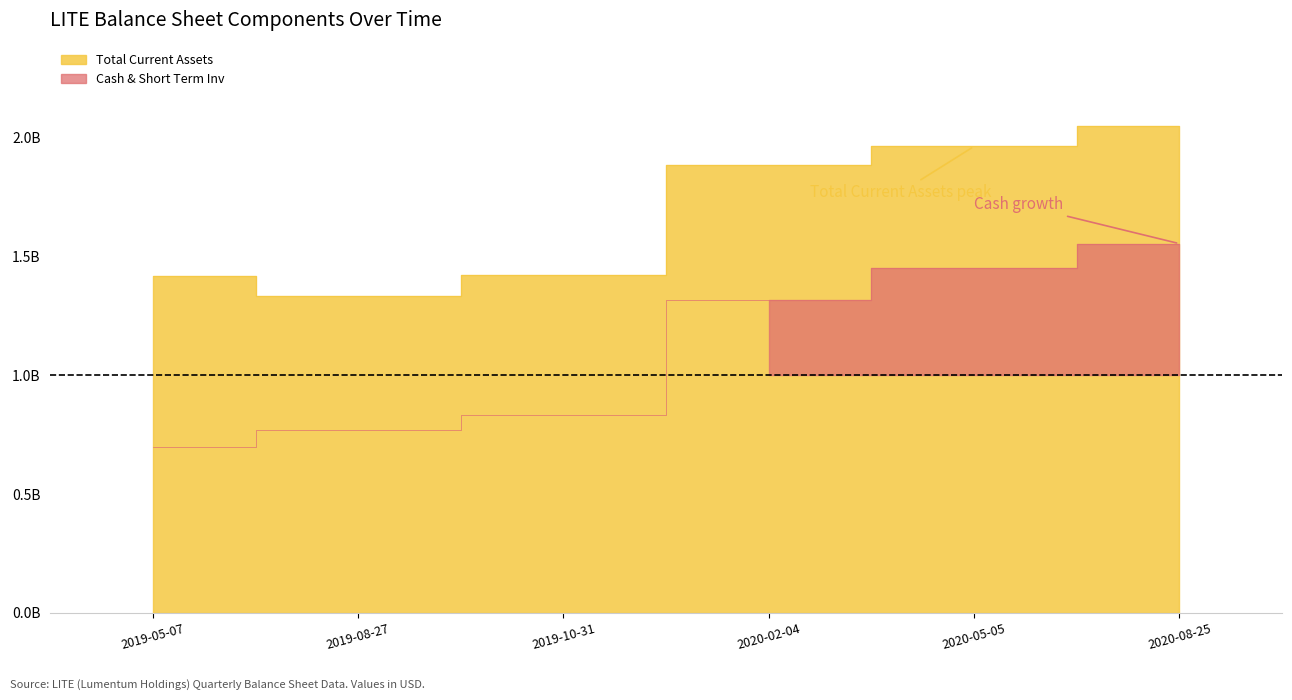

Does the chart display data point markers on the line(s)?

No